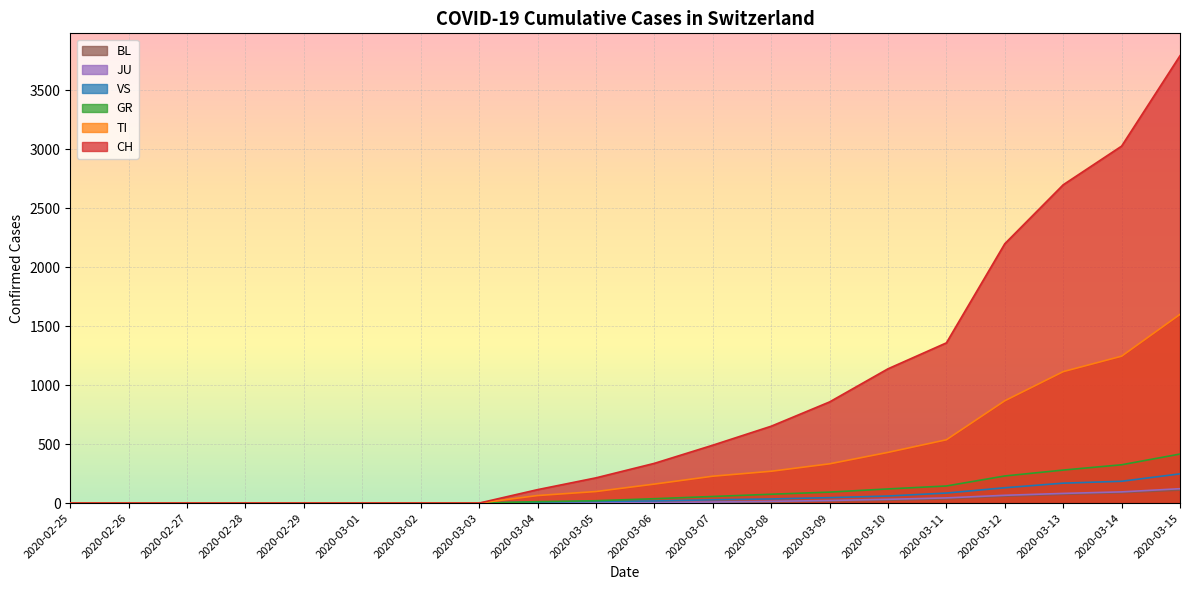

Count the number of data series in this chart.

6